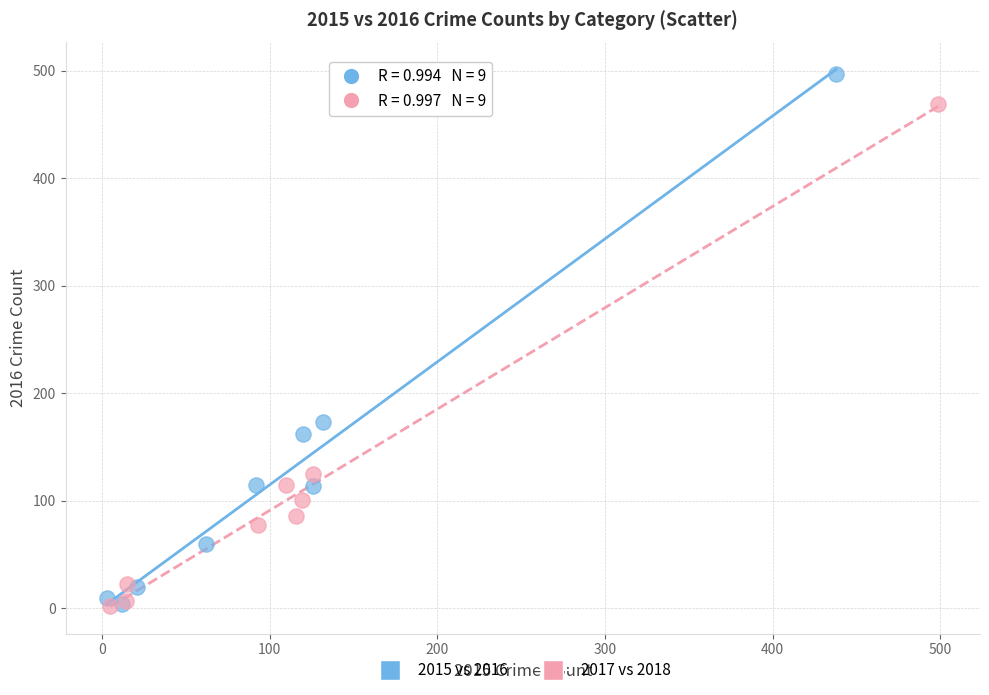

Which series contains the highest Y value?

2015 vs 2016